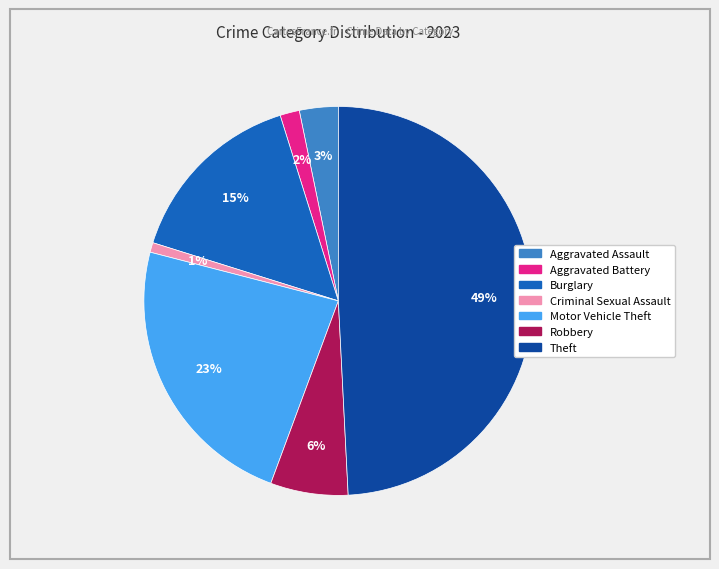

Which has a higher value, Motor Vehicle Theft or Aggravated Battery?

Motor Vehicle Theft